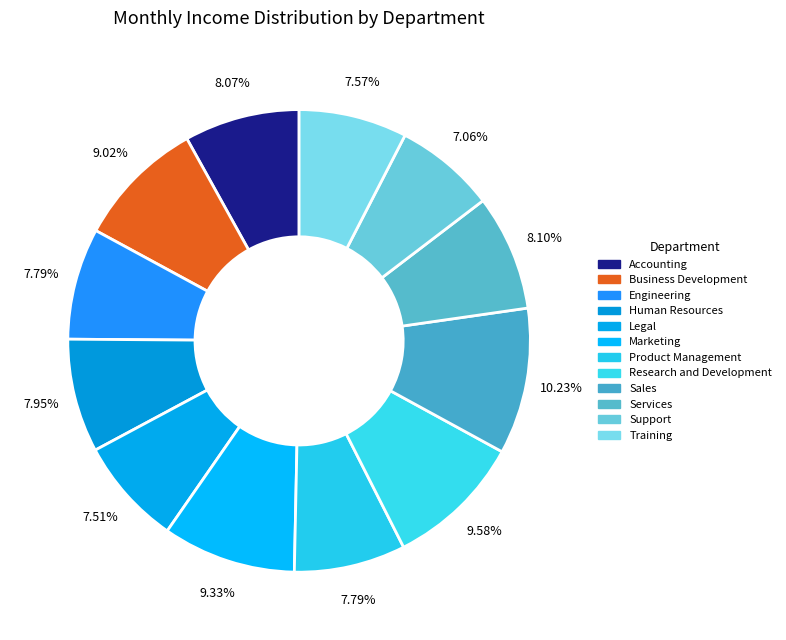

Which has a higher value, Sales or Legal?

Sales